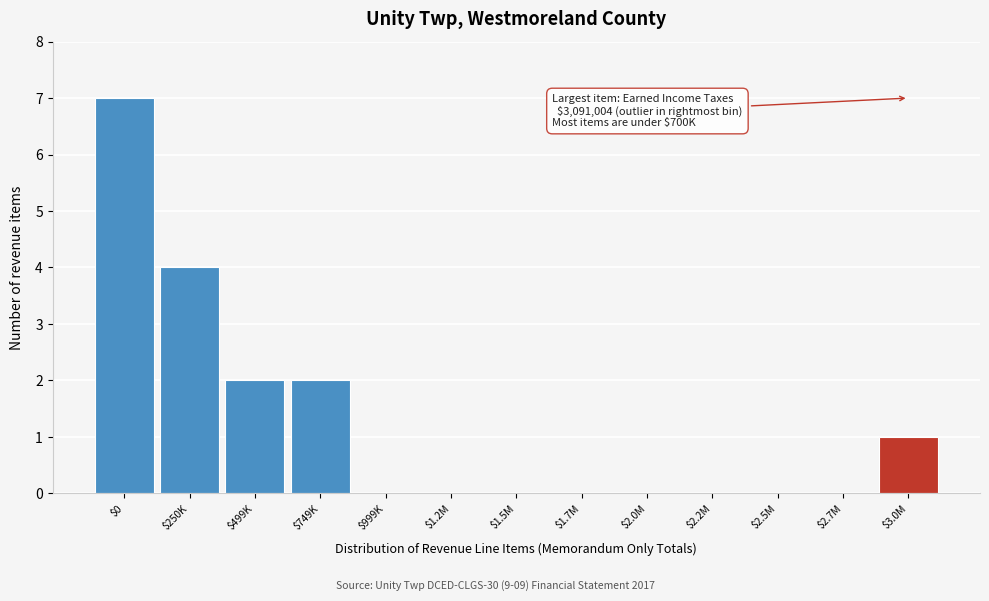

Is it true that the value at $499K is 2?

True